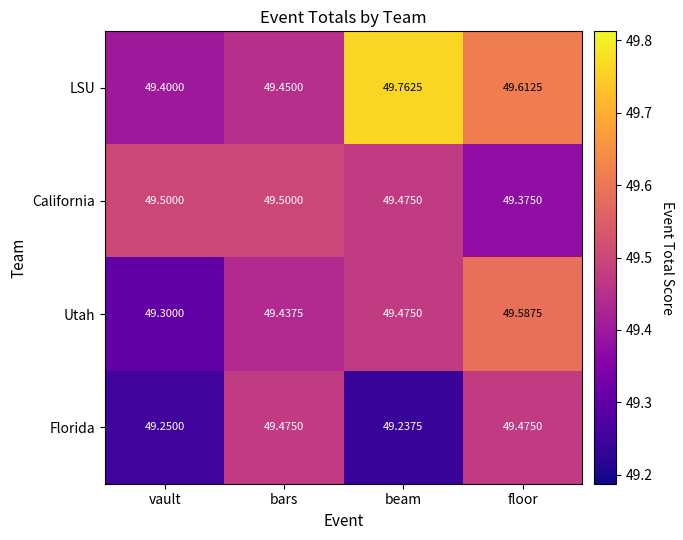

At which category is the sum across all series the highest?

floor